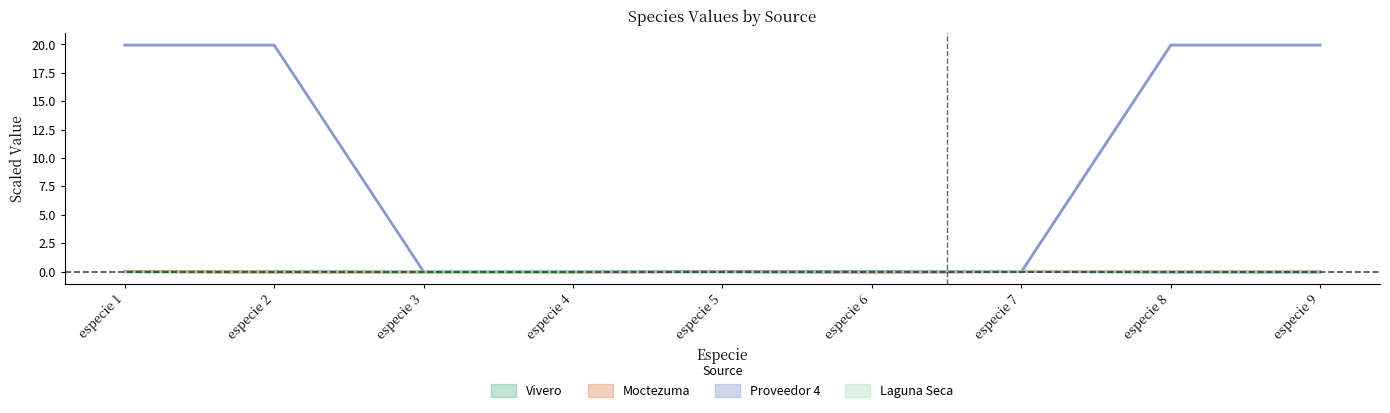

Reading left to right, transcribe all the data shown in this chart.

Vivero: especie 1=0.0	especie 2=0.0	especie 3=0.0	especie 4=0.0	especie 5=0.0	especie 6=0.0	especie 7=0.0	especie 8=-0.0	especie 9=-0.0
Moctezuma: especie 1=0.0	especie 2=-0.0	especie 3=-0.0	especie 4=-0.0	especie 5=0.0	especie 6=-0.0	especie 7=0.0	especie 8=0.0	especie 9=0.0
Proveedor 4: especie 1=19.9	especie 2=19.9	especie 3=0.0	especie 4=-0.0	especie 5=-0.0	especie 6=-0.0	especie 7=-0.0	especie 8=19.9	especie 9=19.9
Laguna Seca: especie 1=-0.0	especie 2=-0.0	especie 3=0.0	especie 4=0.0	especie 5=-0.0	especie 6=-0.0	especie 7=0.0	especie 8=0.0	especie 9=0.0